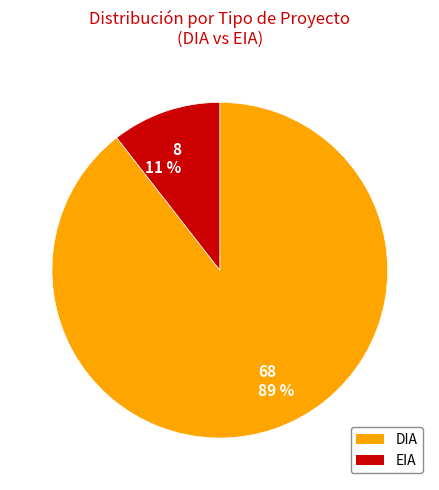

What is the majority slice?

68 89 %